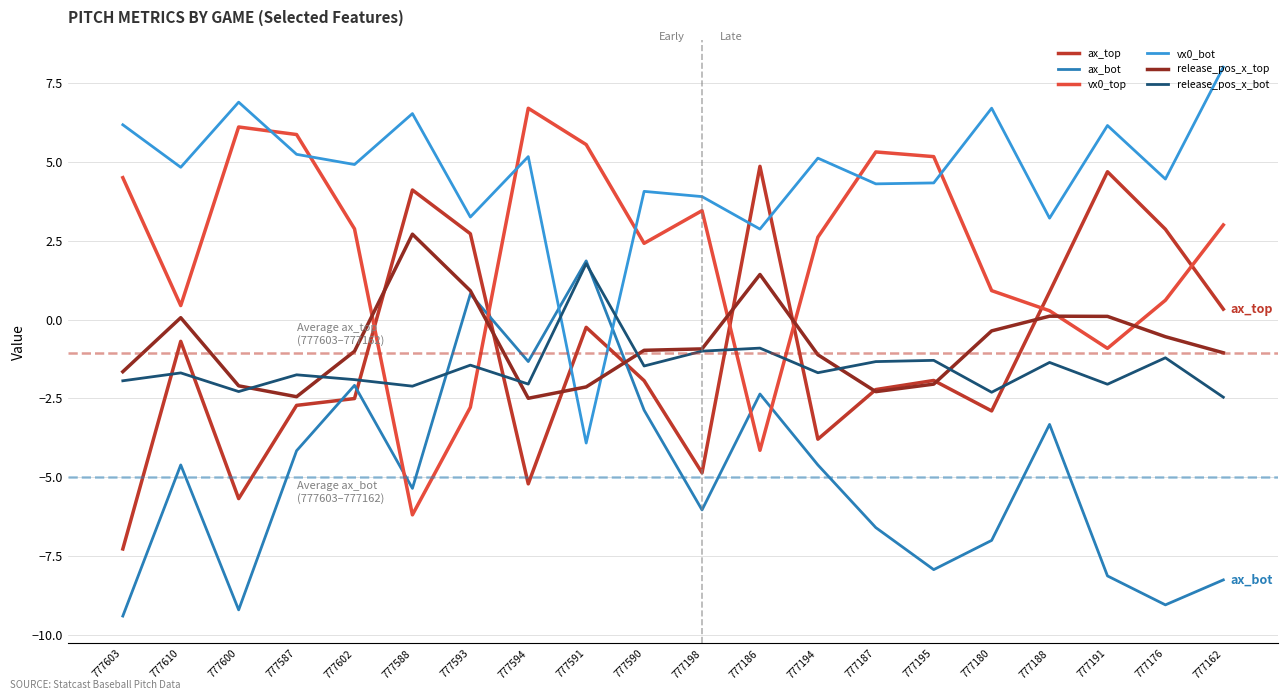

What value does the release_pos_x_top series have at 777188?

0.1